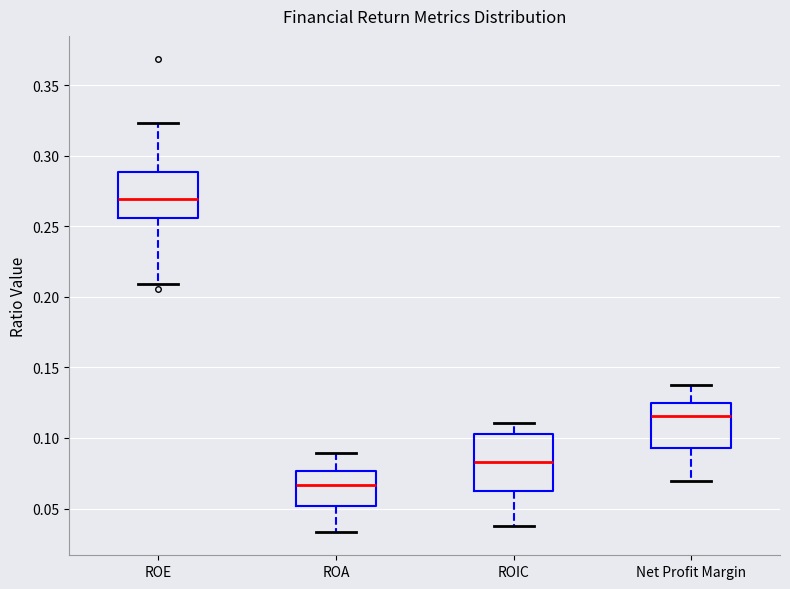

Reading left to right, transcribe this box plot: for each box, give where its median line is, the range the box spans, and where its two whiskers end, as read against the y-axis. The values are not printed on the chart, so give them approximately, as read against the axis.

ROE: median 0.270, box 0.255 to 0.290, whiskers 0.210 to 0.325
ROA: median 0.065, box 0.050 to 0.075, whiskers 0.035 to 0.090
ROIC: median 0.085, box 0.060 to 0.105, whiskers 0.035 to 0.110
Net Profit Margin: median 0.115, box 0.095 to 0.125, whiskers 0.070 to 0.135